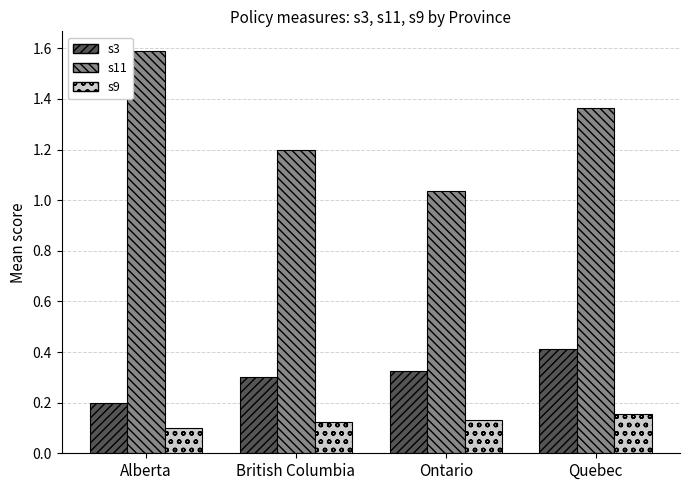

What is the sum of all s9 values?

0.5